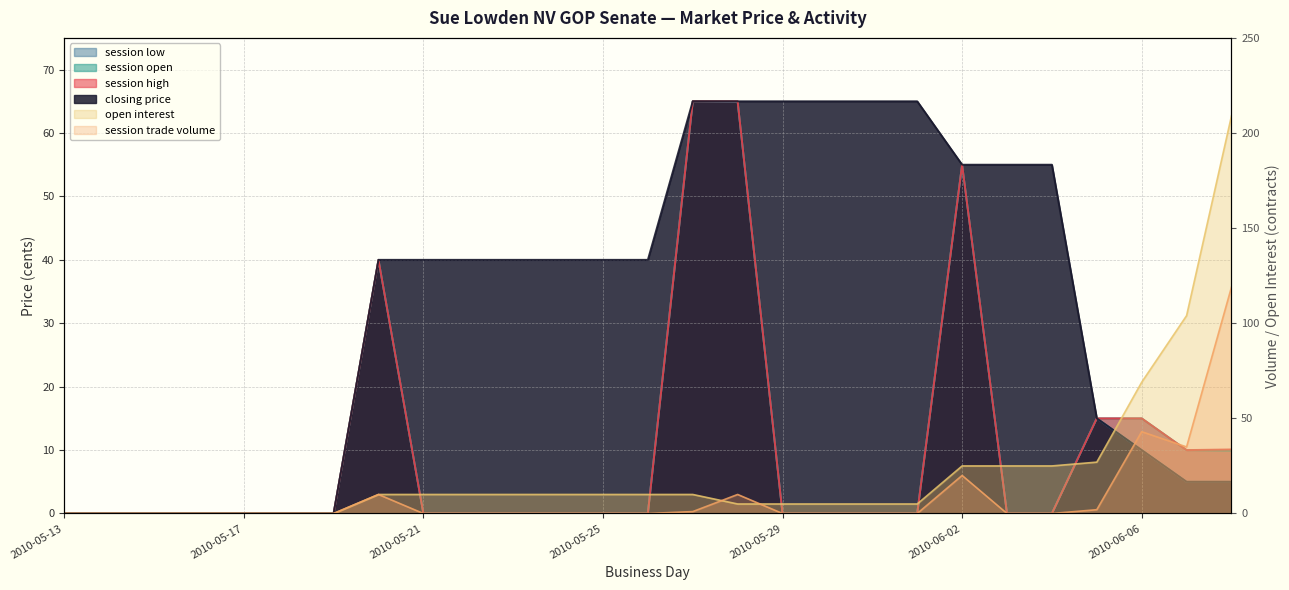

Rank the series by their maximum value, from highest to lowest.

open interest, session trade volume, closing price, session high, session low, session open